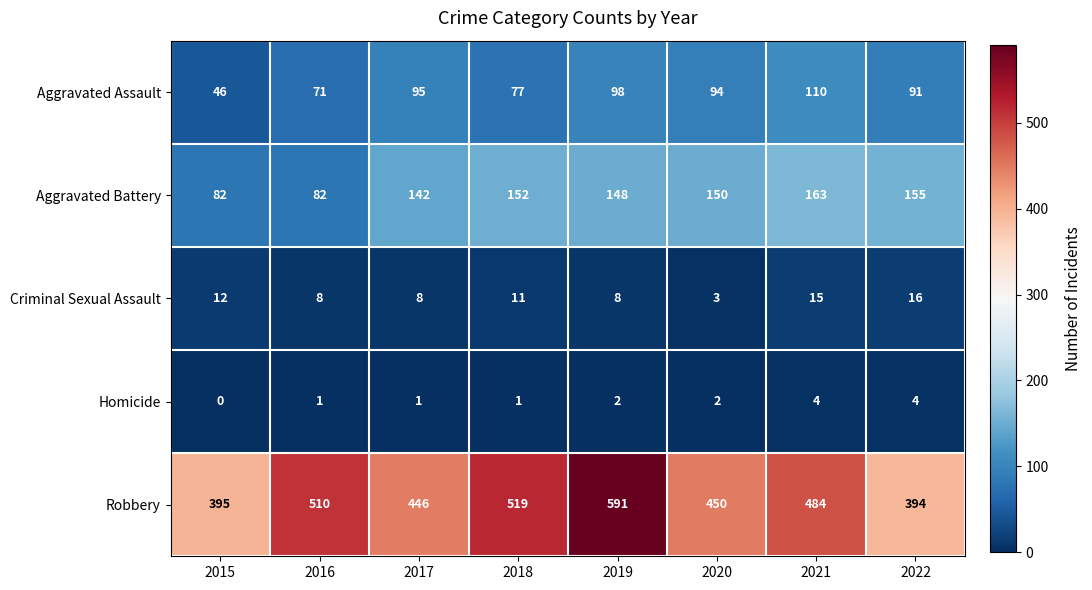

True or false: Homicide has a value of 2 at 2018.

False